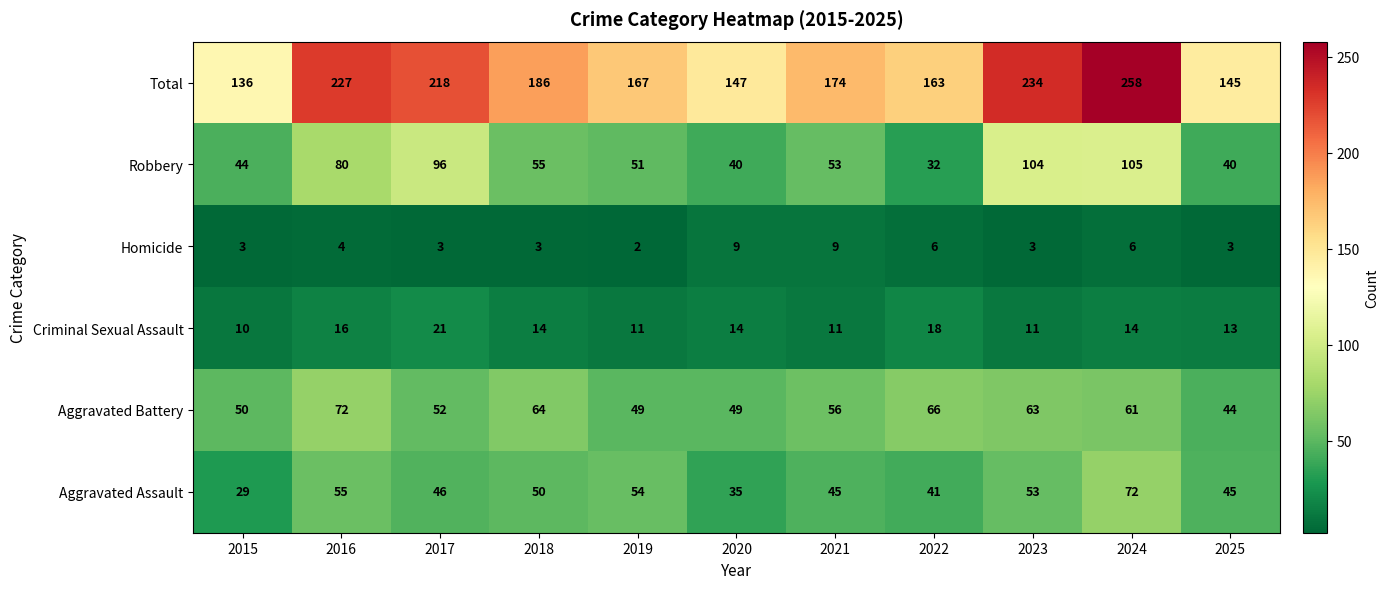

At which label does Aggravated Battery reach its peak?

2016